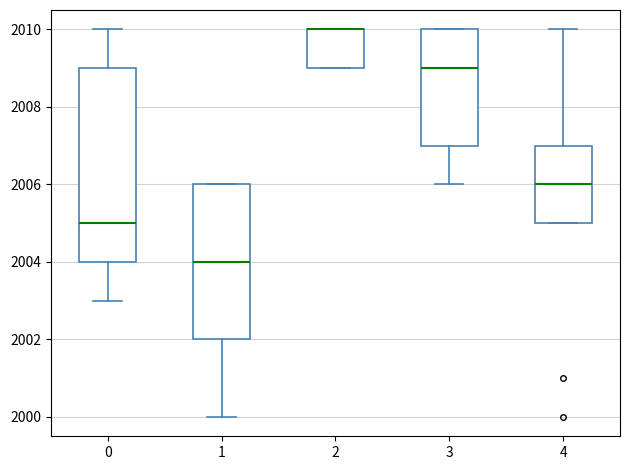

Reading left to right, transcribe this box plot: for each box, give where its median line is, the range the box spans, and where its two whiskers end, as read against the y-axis. The values are not printed on the chart, so give them approximately, as read against the axis.

0: median 2005, box 2004 to 2009, whiskers 2003 to 2010
1: median 2004, box 2002 to 2006, whiskers 2000 to 2006
2: median 2010 (drawn on the box's upper edge), box 2009 to 2010, whiskers 2009 to 2010
3: median 2009, box 2007 to 2010, whiskers 2006 to 2010
4: median 2006, box 2005 to 2007, whiskers 2005 to 2010